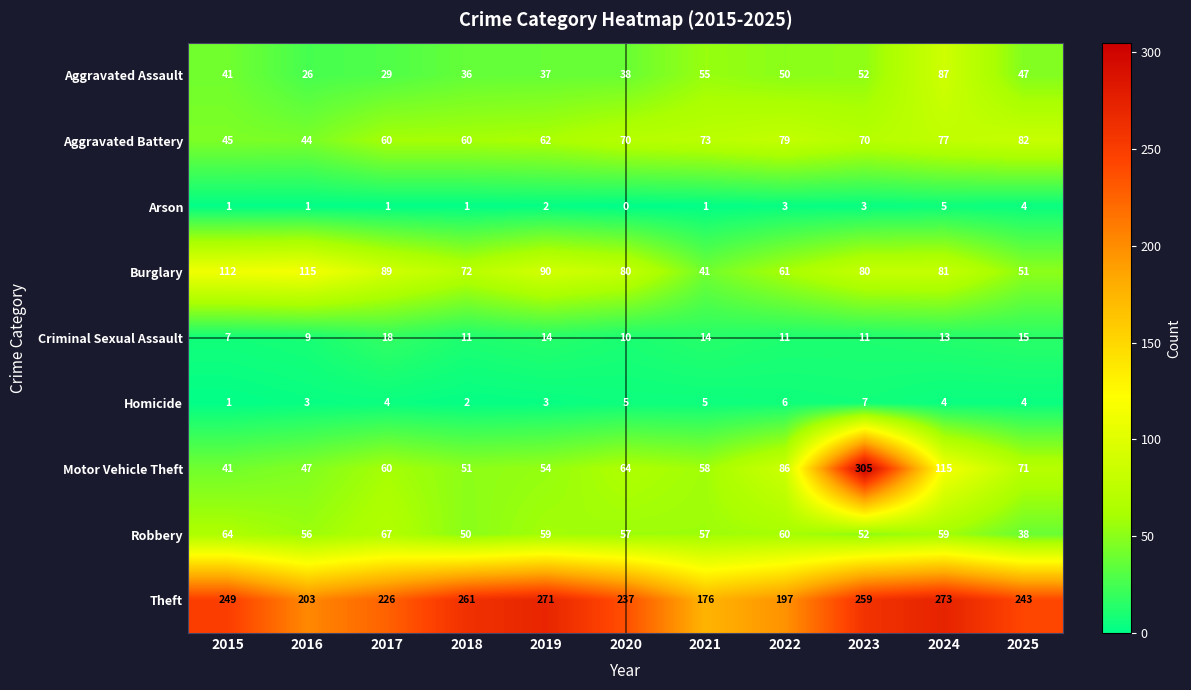

At which category does the chart reach its minimum across all series?

2020